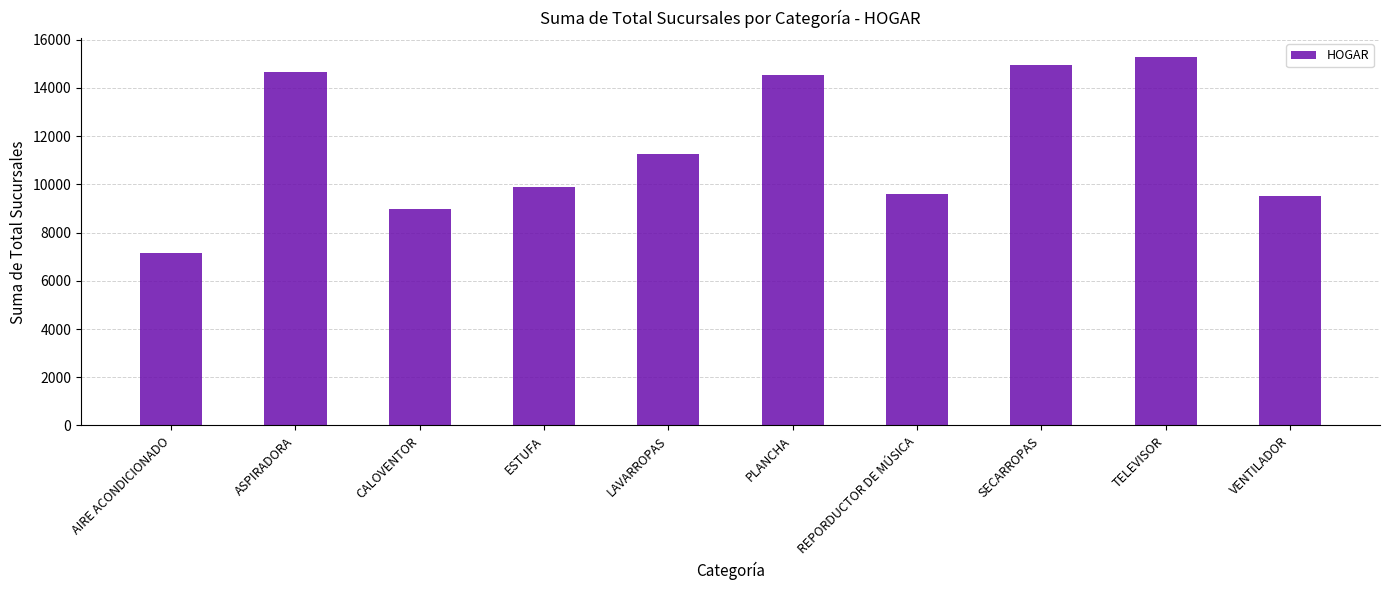

Approximately how many times larger is the value at LAVARROPAS compared to ESTUFA?

1.1